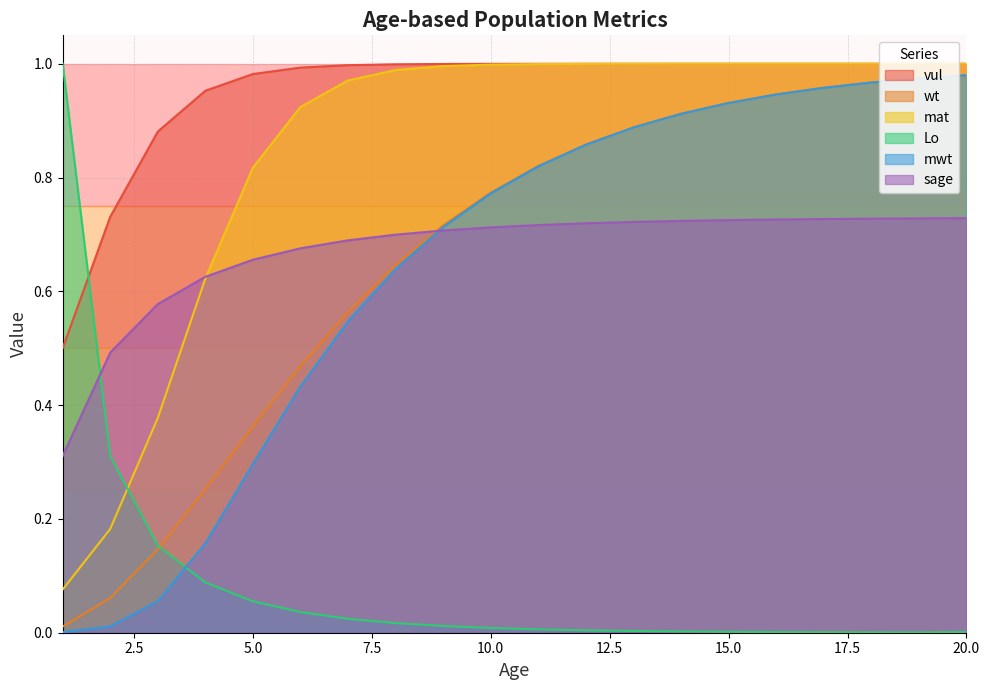

Which series has the largest total across all categories?

vul